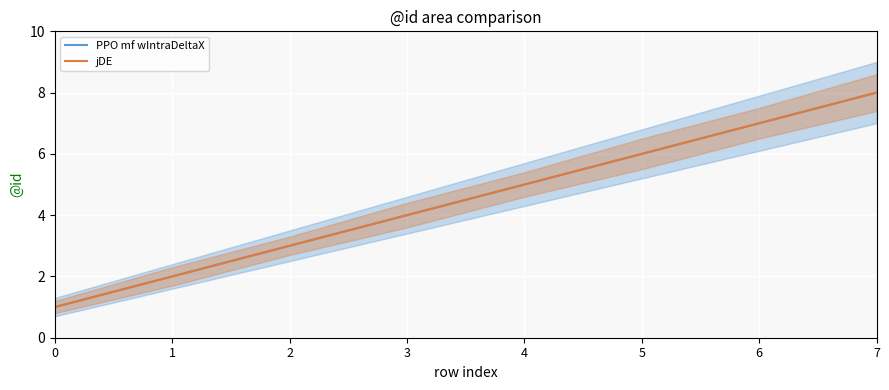

What is the sum of all PPO mf wIntraDeltaX values?

36